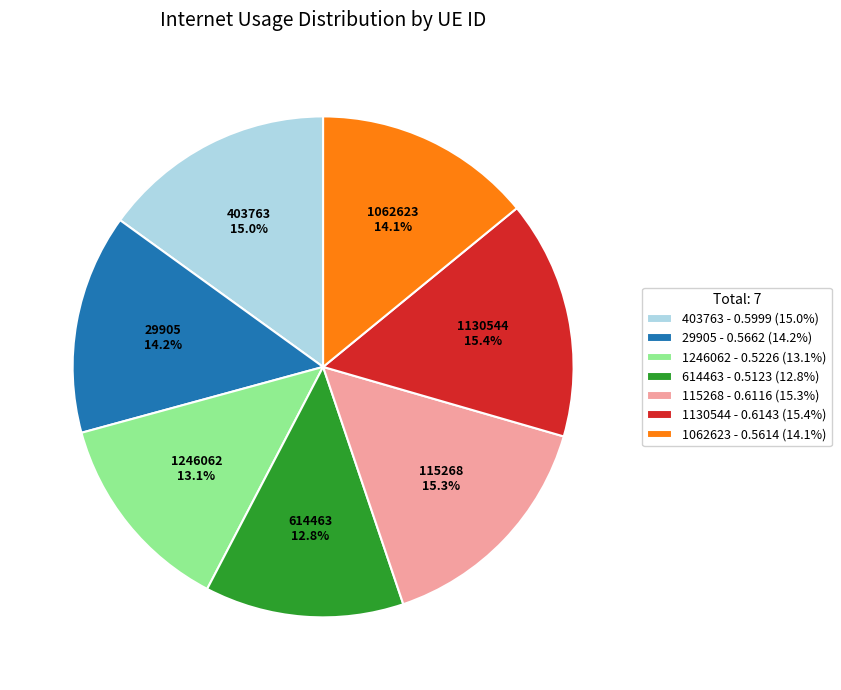

Does 614463 account for over 50% of the chart?

No